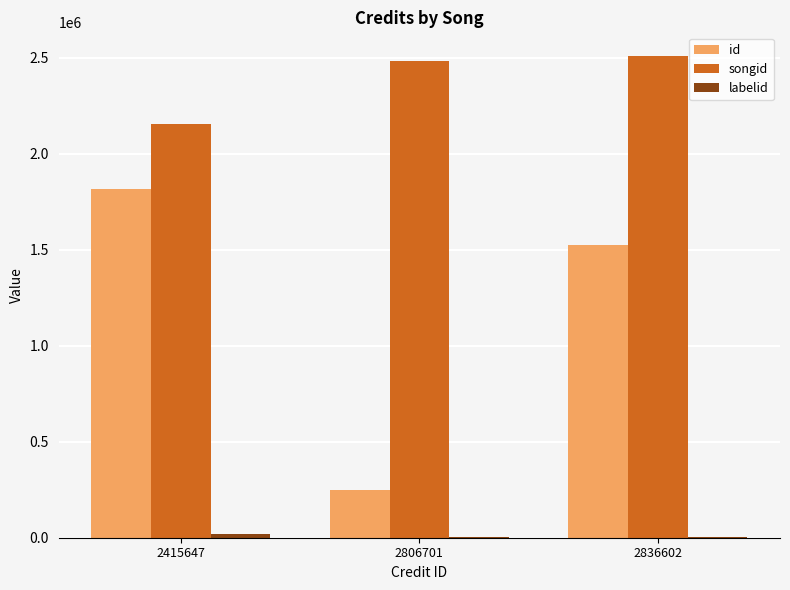

Which series has the largest total across all categories?

songid